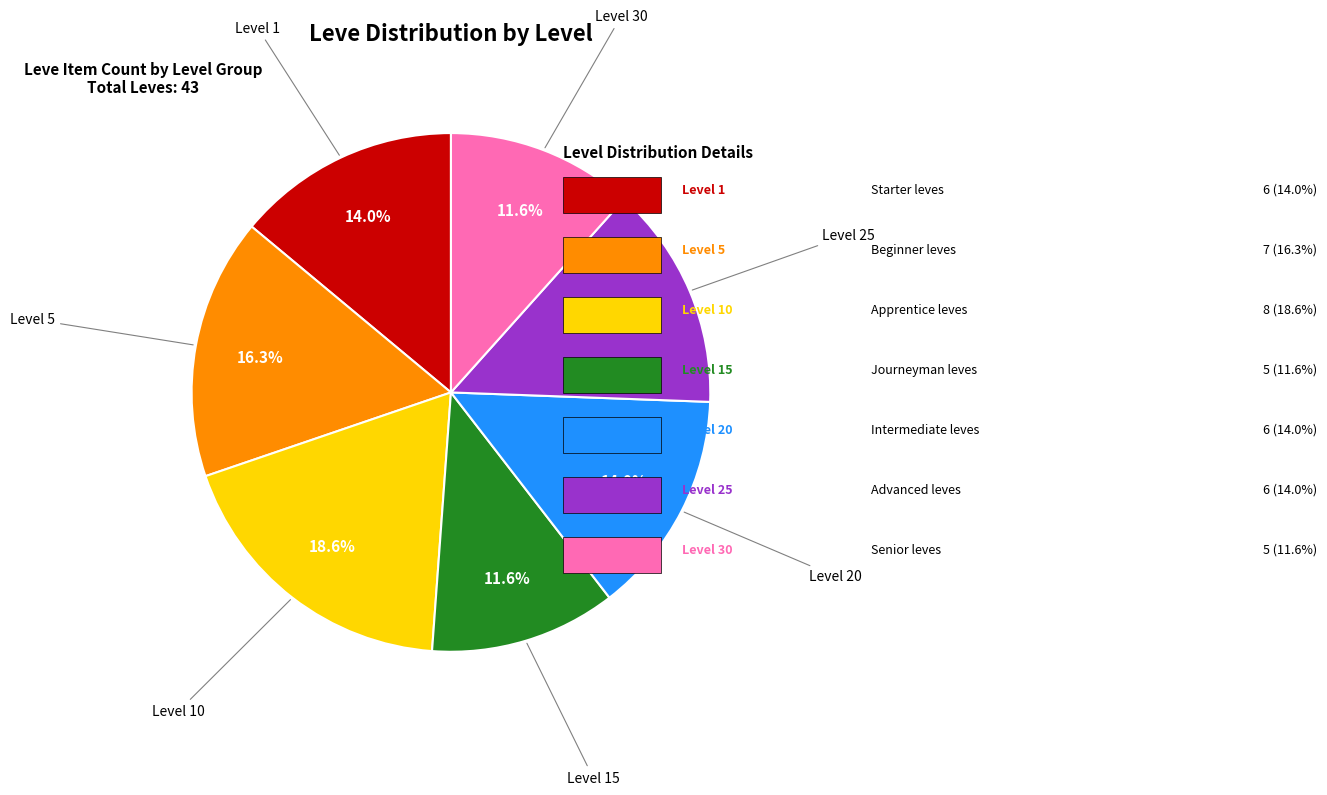

Is there a majority slice in this chart?

No